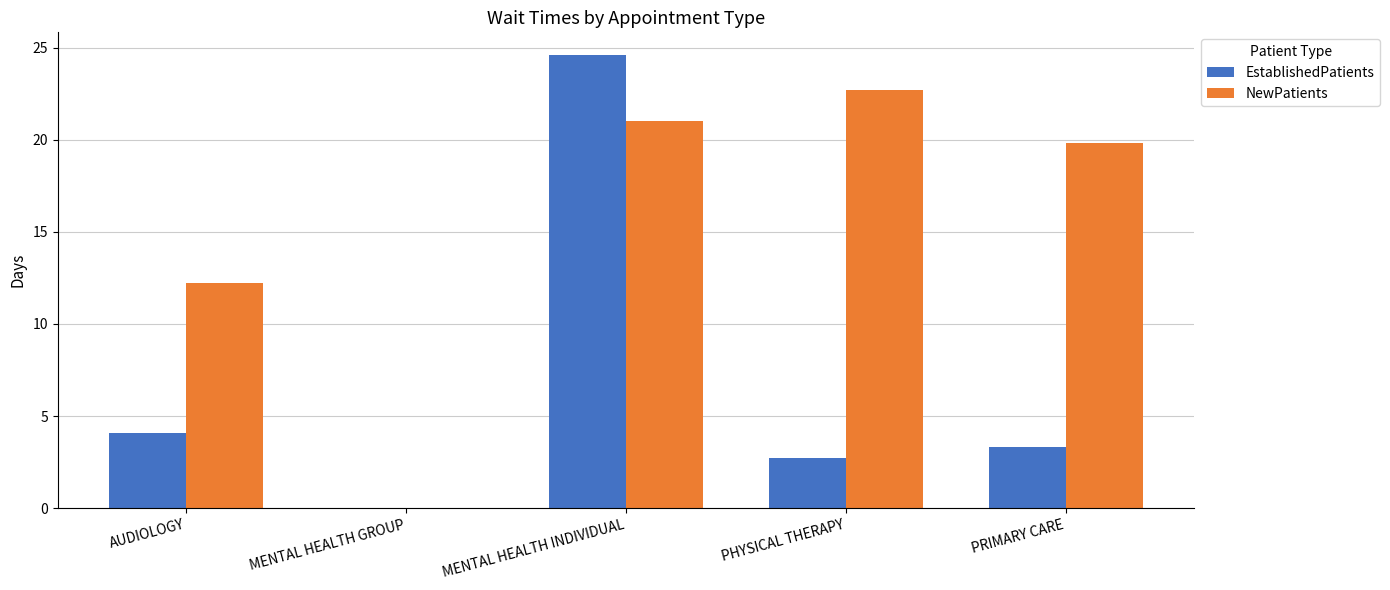

Reading right to left, what are all the values shown in this chart?

EstablishedPatients: 3.3	2.7	24.6	0.0	4.1
NewPatients: 19.8	22.7	21.0	0.0	12.2